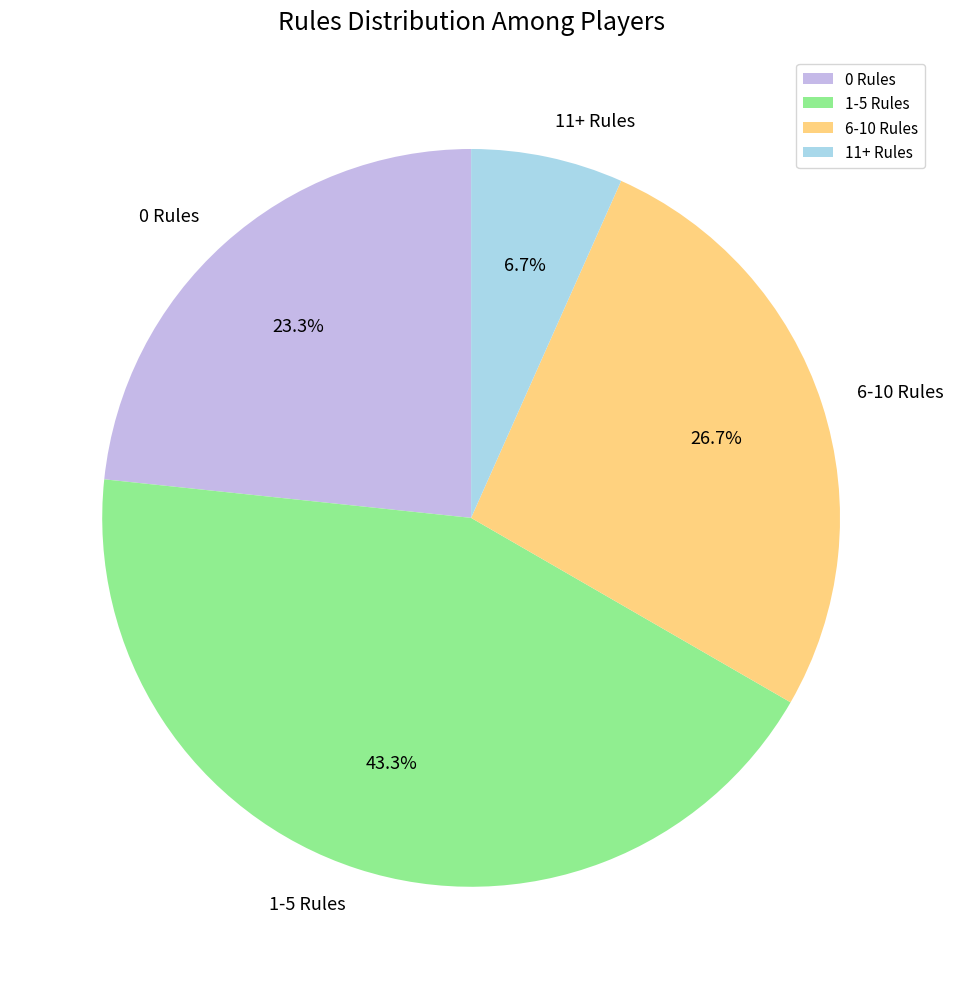

Which has a higher value, 1-5 Rules or 11+ Rules?

1-5 Rules